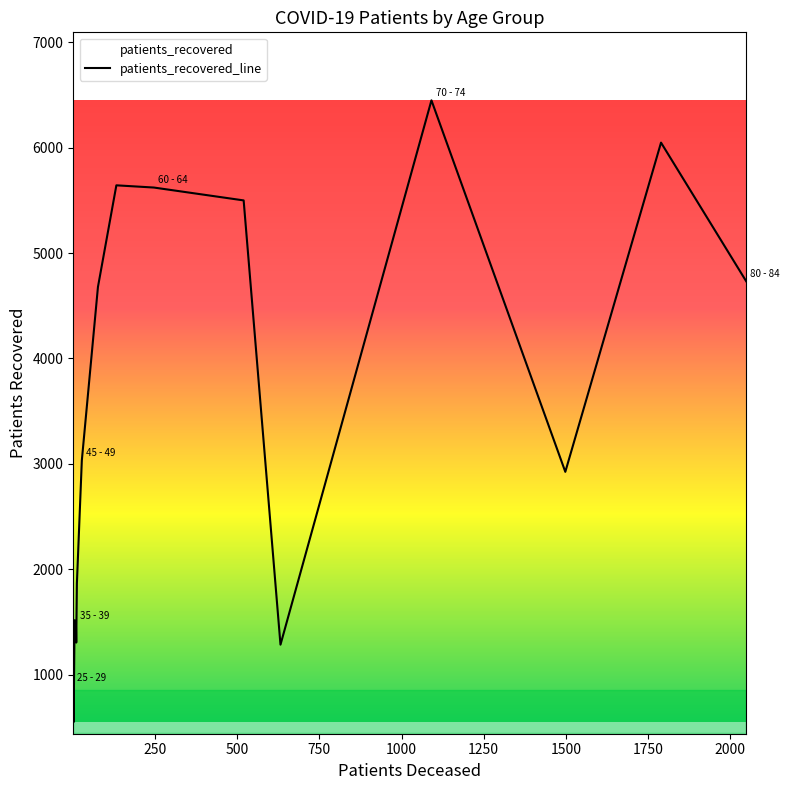

Which series has the widest spread of values?

patients_recovered